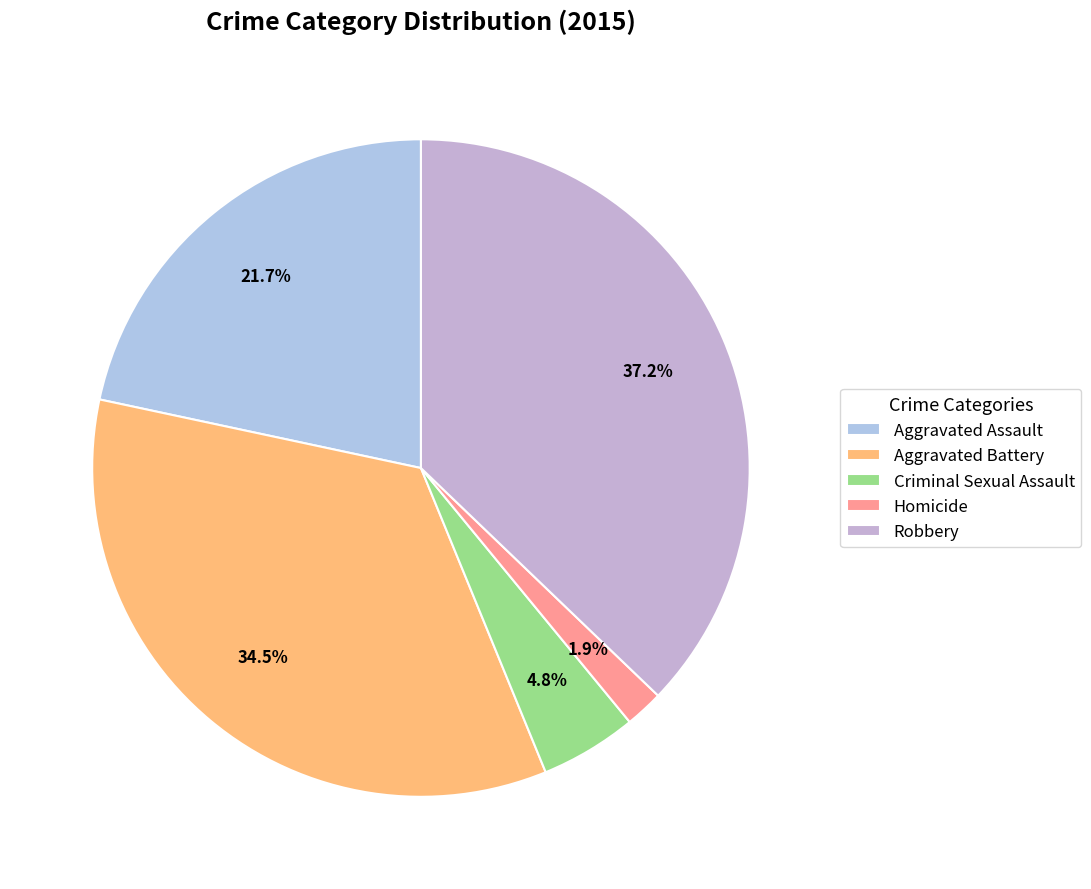

What is the change in value from Aggravated Battery to Robbery?

+21